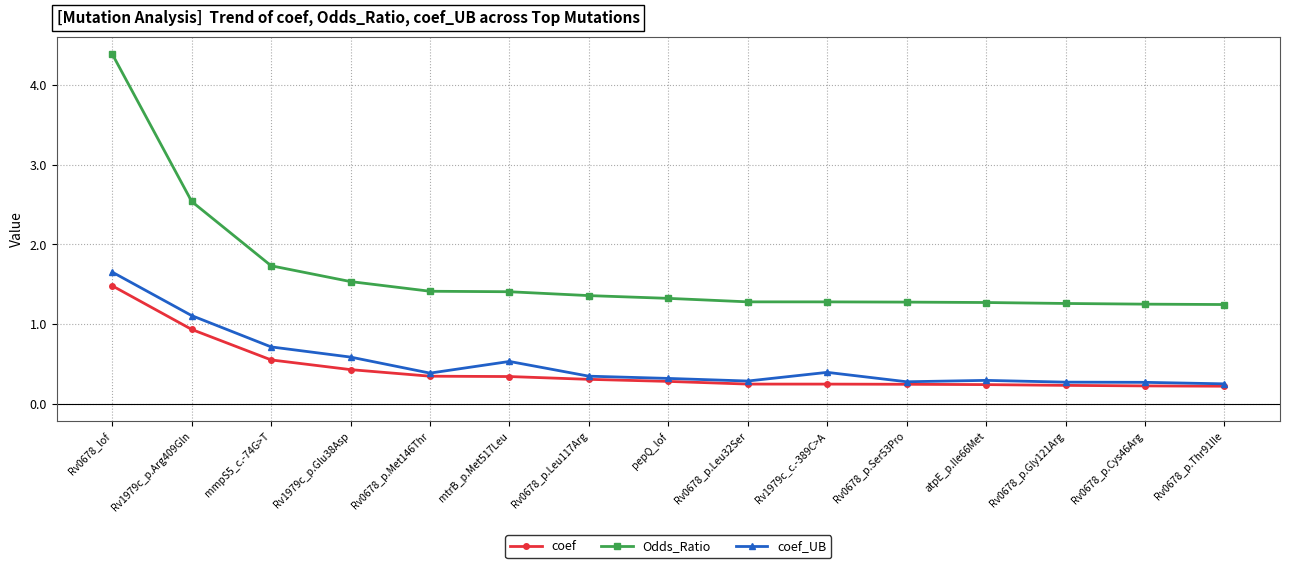

Does the chart display data point markers on the line(s)?

Yes